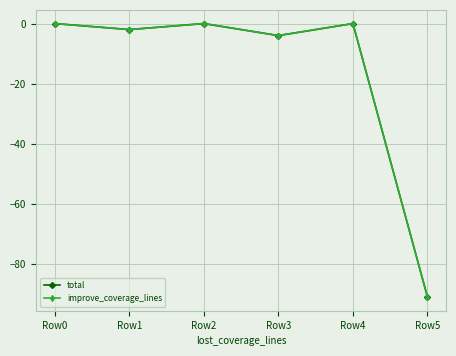

Does the chart have visible grid lines?

Yes